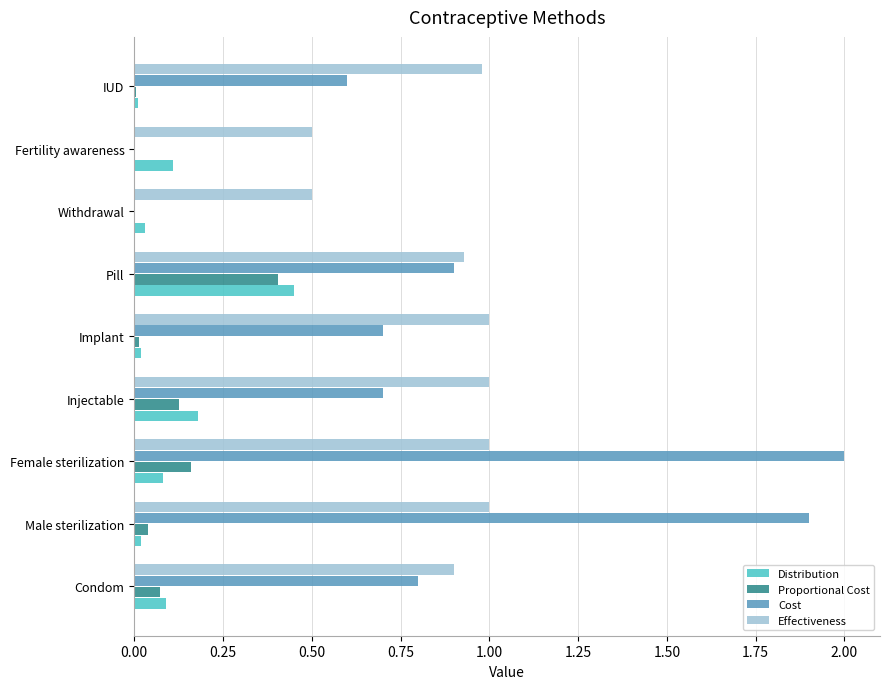

At which category is the sum across all series the highest?

Female sterilization